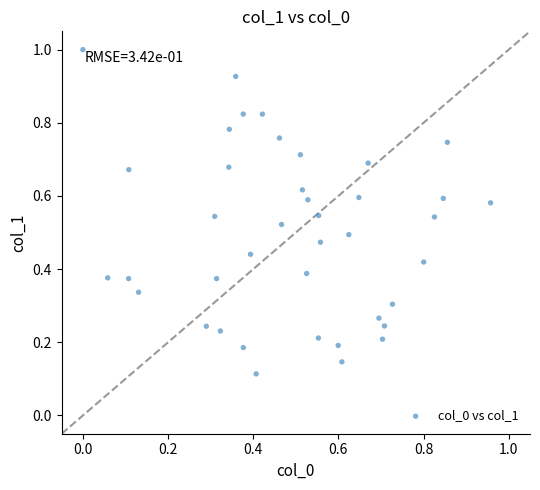

What is the range of X values (max minus min)?

1.0